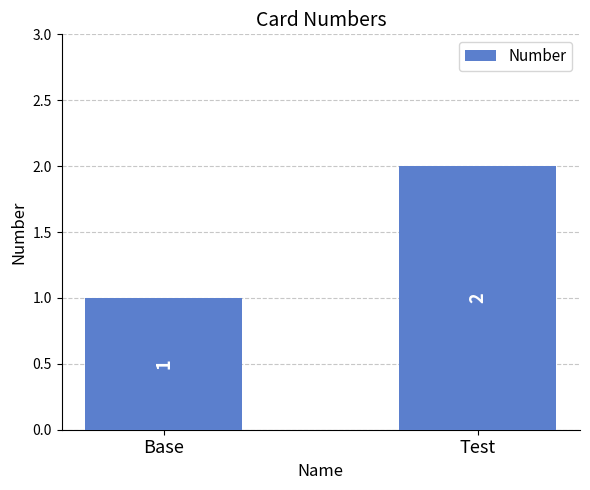

Where is the data nearest to the value 1?

Base